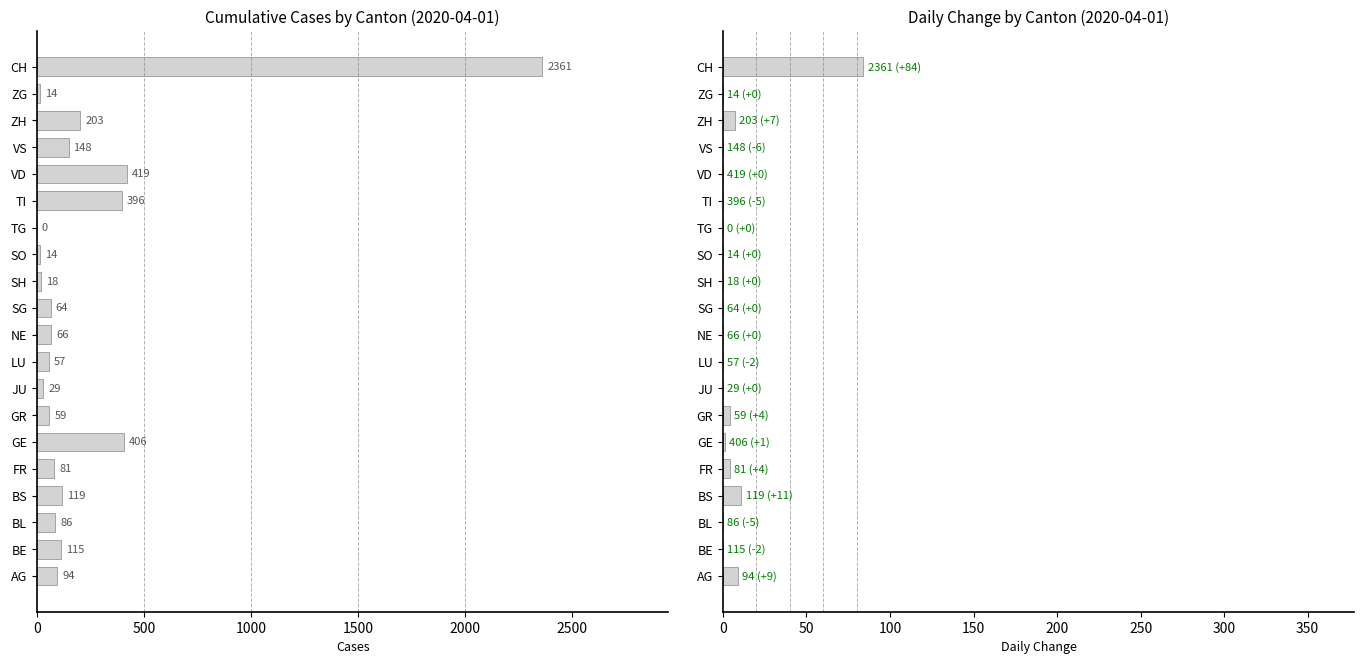

Which series has the largest range (max minus min)?

Cumulative Cases